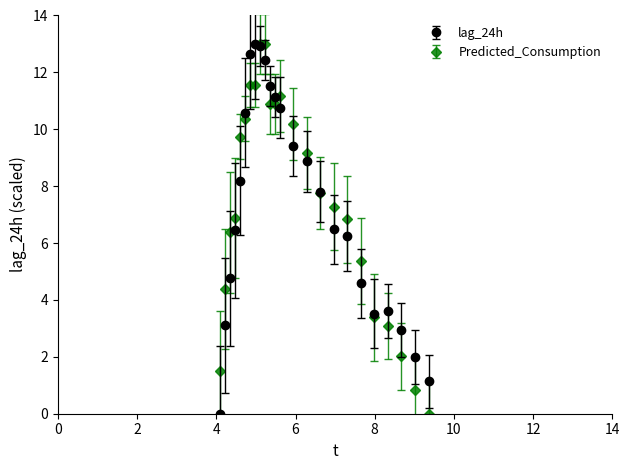

What is the value of the lag_24h point at the 16th from the left?

7.8